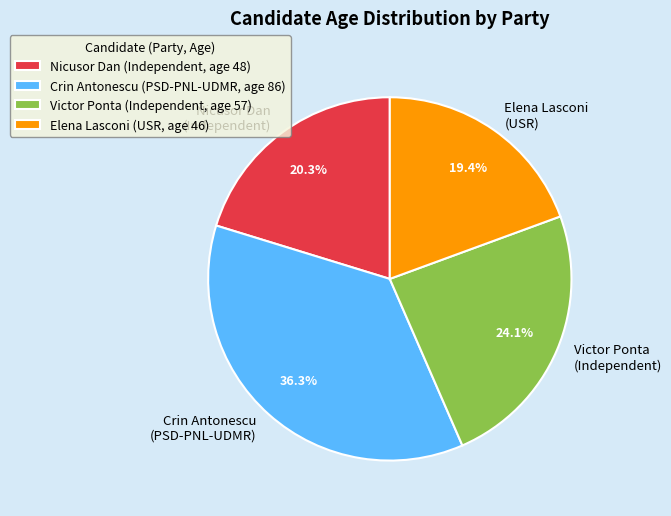

Does Victor Ponta (Independent) represent more than half of the total?

No